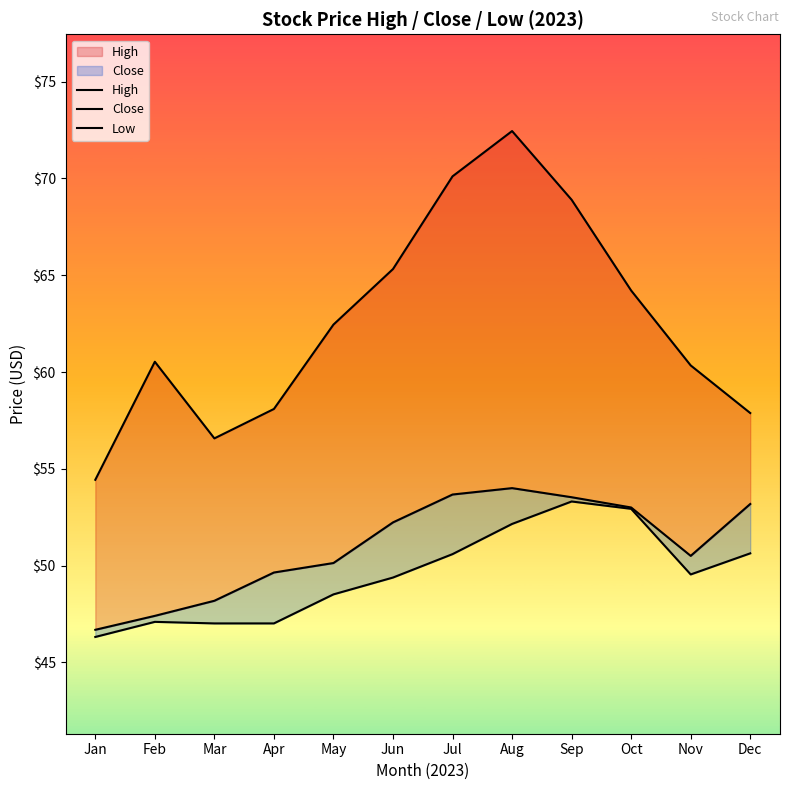

Reading left to right, transcribe all the data shown in this chart.

High: Jan=54.4	Feb=60.5	Mar=56.6	Apr=58.1	May=62.5	Jun=65.3	Jul=70.1	Aug=72.5	Sep=68.9	Oct=64.2	Nov=60.3	Dec=57.9
Close: Jan=46.7	Feb=47.4	Mar=48.2	Apr=49.6	May=50.1	Jun=52.2	Jul=53.7	Aug=54.0	Sep=53.5	Oct=53.0	Nov=50.5	Dec=53.2
Low: Jan=46.3	Feb=47.1	Mar=47.0	Apr=47.0	May=48.5	Jun=49.4	Jul=50.6	Aug=52.1	Sep=53.3	Oct=52.9	Nov=49.5	Dec=50.6